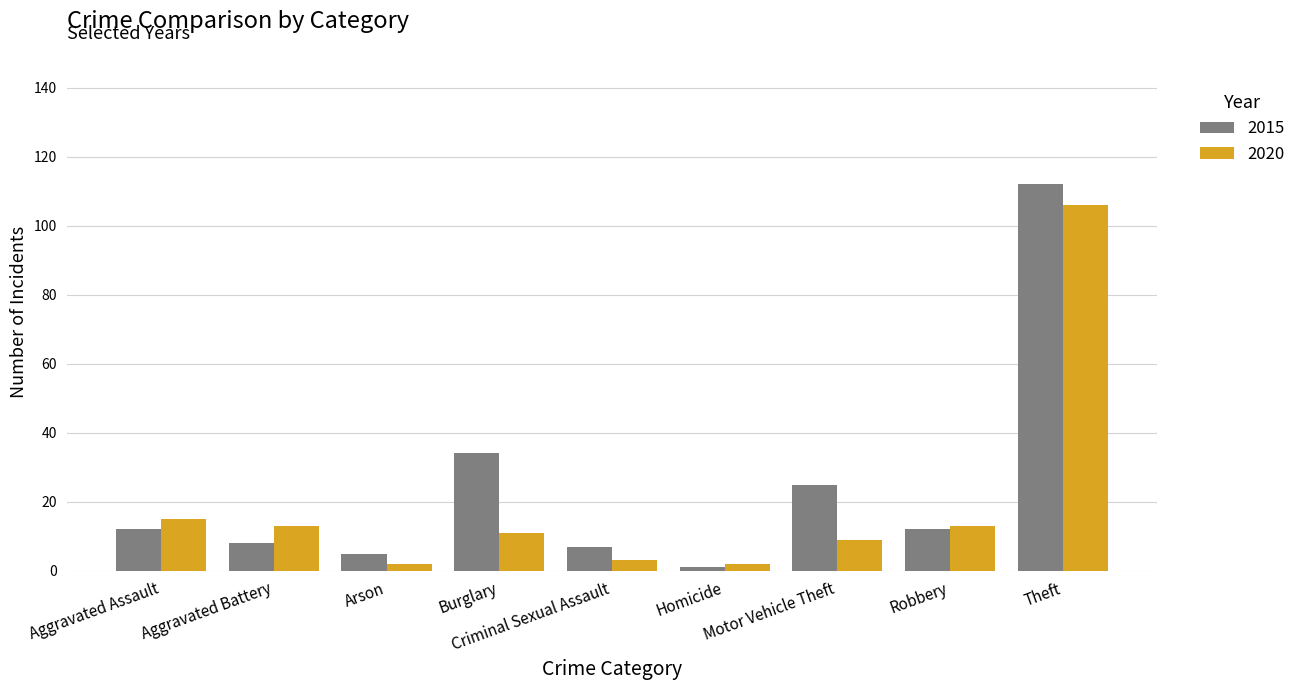

What position from the left is Theft?

9